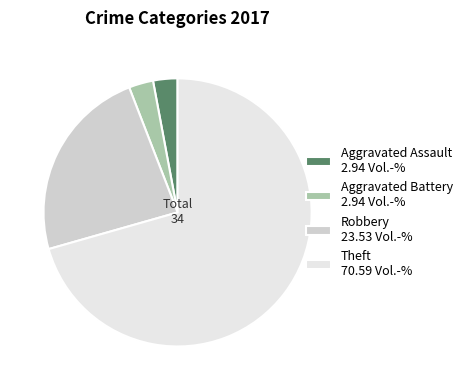

Between Robbery and Theft, which is larger?

Theft